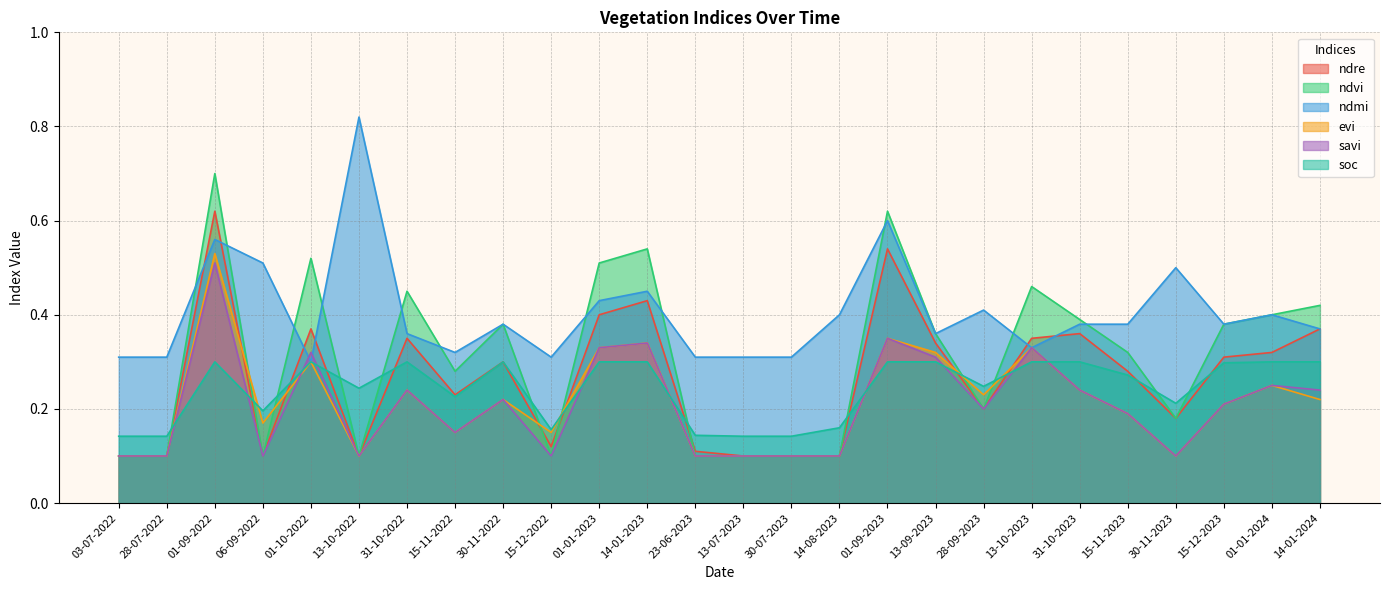

Reading left to right, extract all data points from this chart.

ndre: 03-07-2022=0.1	28-07-2022=0.1	01-09-2022=0.6	06-09-2022=0.1	01-10-2022=0.4	13-10-2022=0.1	31-10-2022=0.3	15-11-2022=0.2	30-11-2022=0.3	15-12-2022=0.1	01-01-2023=0.4	14-01-2023=0.4	23-06-2023=0.1	13-07-2023=0.1	30-07-2023=0.1	14-08-2023=0.1	01-09-2023=0.5	13-09-2023=0.3	28-09-2023=0.2	13-10-2023=0.3	31-10-2023=0.4	15-11-2023=0.3	30-11-2023=0.2	15-12-2023=0.3	01-01-2024=0.3	14-01-2024=0.4
ndvi: 03-07-2022=0.1	28-07-2022=0.1	01-09-2022=0.7	06-09-2022=0.1	01-10-2022=0.5	13-10-2022=0.1	31-10-2022=0.5	15-11-2022=0.3	30-11-2022=0.4	15-12-2022=0.1	01-01-2023=0.5	14-01-2023=0.5	23-06-2023=0.1	13-07-2023=0.1	30-07-2023=0.1	14-08-2023=0.1	01-09-2023=0.6	13-09-2023=0.4	28-09-2023=0.2	13-10-2023=0.5	31-10-2023=0.4	15-11-2023=0.3	30-11-2023=0.2	15-12-2023=0.4	01-01-2024=0.4	14-01-2024=0.4
ndmi: 03-07-2022=0.3	28-07-2022=0.3	01-09-2022=0.6	06-09-2022=0.5	01-10-2022=0.3	13-10-2022=0.8	31-10-2022=0.4	15-11-2022=0.3	30-11-2022=0.4	15-12-2022=0.3	01-01-2023=0.4	14-01-2023=0.5	23-06-2023=0.3	13-07-2023=0.3	30-07-2023=0.3	14-08-2023=0.4	01-09-2023=0.6	13-09-2023=0.4	28-09-2023=0.4	13-10-2023=0.3	31-10-2023=0.4	15-11-2023=0.4	30-11-2023=0.5	15-12-2023=0.4	01-01-2024=0.4	14-01-2024=0.4
evi: 03-07-2022=0.1	28-07-2022=0.1	01-09-2022=0.5	06-09-2022=0.2	01-10-2022=0.3	13-10-2022=0.1	31-10-2022=0.2	15-11-2022=0.1	30-11-2022=0.2	15-12-2022=0.1	01-01-2023=0.3	14-01-2023=0.3	23-06-2023=0.1	13-07-2023=0.1	30-07-2023=0.1	14-08-2023=0.1	01-09-2023=0.3	13-09-2023=0.3	28-09-2023=0.2	13-10-2023=0.3	31-10-2023=0.2	15-11-2023=0.2	30-11-2023=0.1	15-12-2023=0.2	01-01-2024=0.2	14-01-2024=0.2
savi: 03-07-2022=0.1	28-07-2022=0.1	01-09-2022=0.5	06-09-2022=0.1	01-10-2022=0.3	13-10-2022=0.1	31-10-2022=0.2	15-11-2022=0.1	30-11-2022=0.2	15-12-2022=0.1	01-01-2023=0.3	14-01-2023=0.3	23-06-2023=0.1	13-07-2023=0.1	30-07-2023=0.1	14-08-2023=0.1	01-09-2023=0.3	13-09-2023=0.3	28-09-2023=0.2	13-10-2023=0.3	31-10-2023=0.2	15-11-2023=0.2	30-11-2023=0.1	15-12-2023=0.2	01-01-2024=0.2	14-01-2024=0.2
soc: 03-07-2022=0.1	28-07-2022=0.1	01-09-2022=0.3	06-09-2022=0.2	01-10-2022=0.3	13-10-2022=0.2	31-10-2022=0.3	15-11-2022=0.2	30-11-2022=0.3	15-12-2022=0.2	01-01-2023=0.3	14-01-2023=0.3	23-06-2023=0.1	13-07-2023=0.1	30-07-2023=0.1	14-08-2023=0.2	01-09-2023=0.3	13-09-2023=0.3	28-09-2023=0.2	13-10-2023=0.3	31-10-2023=0.3	15-11-2023=0.3	30-11-2023=0.2	15-12-2023=0.3	01-01-2024=0.3	14-01-2024=0.3